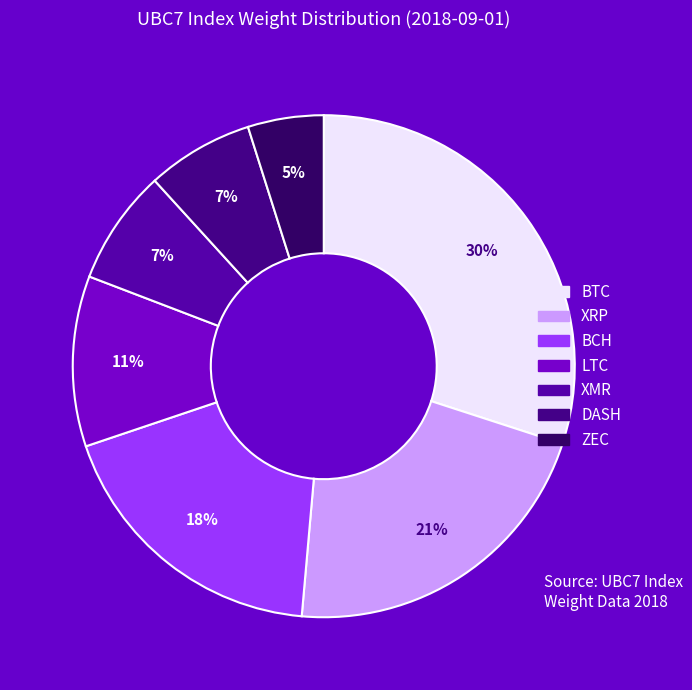

How many segments does this pie chart have?

7